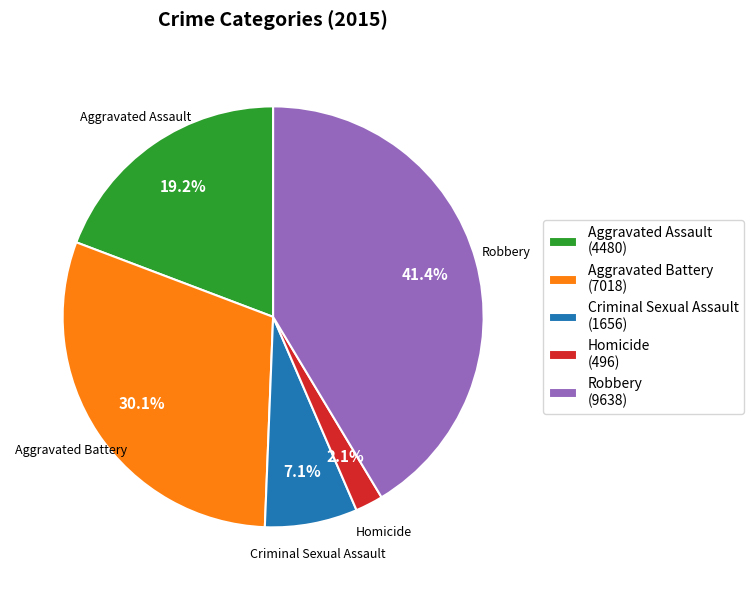

Is there any slice that represents more than half of the pie?

No